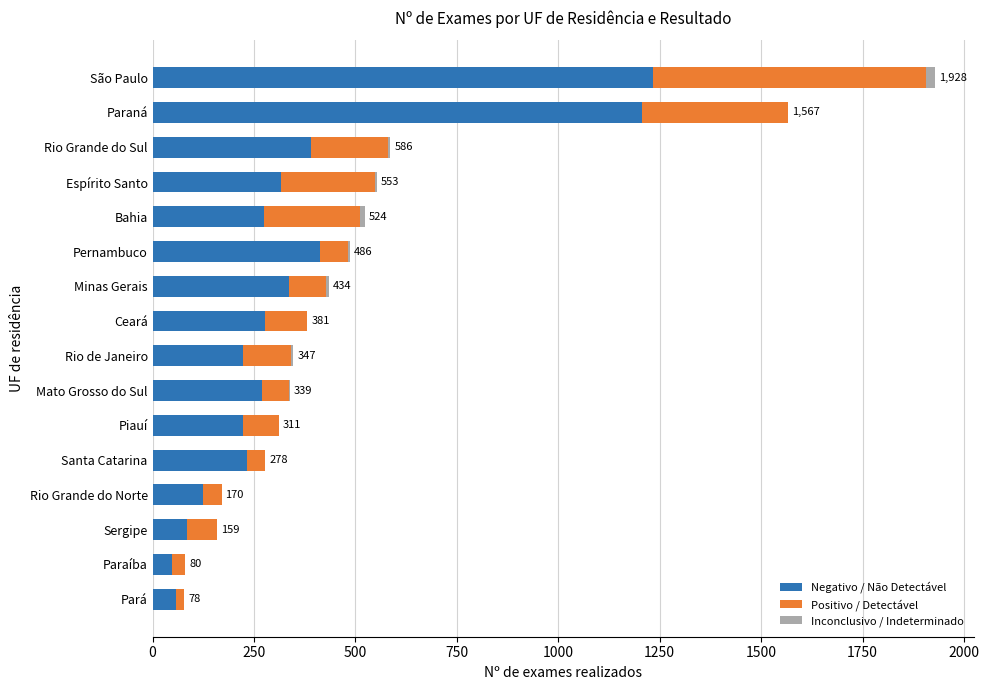

True or false: Negativo / Não Detectável has a value of 188 at Rio Grande do Norte.

False